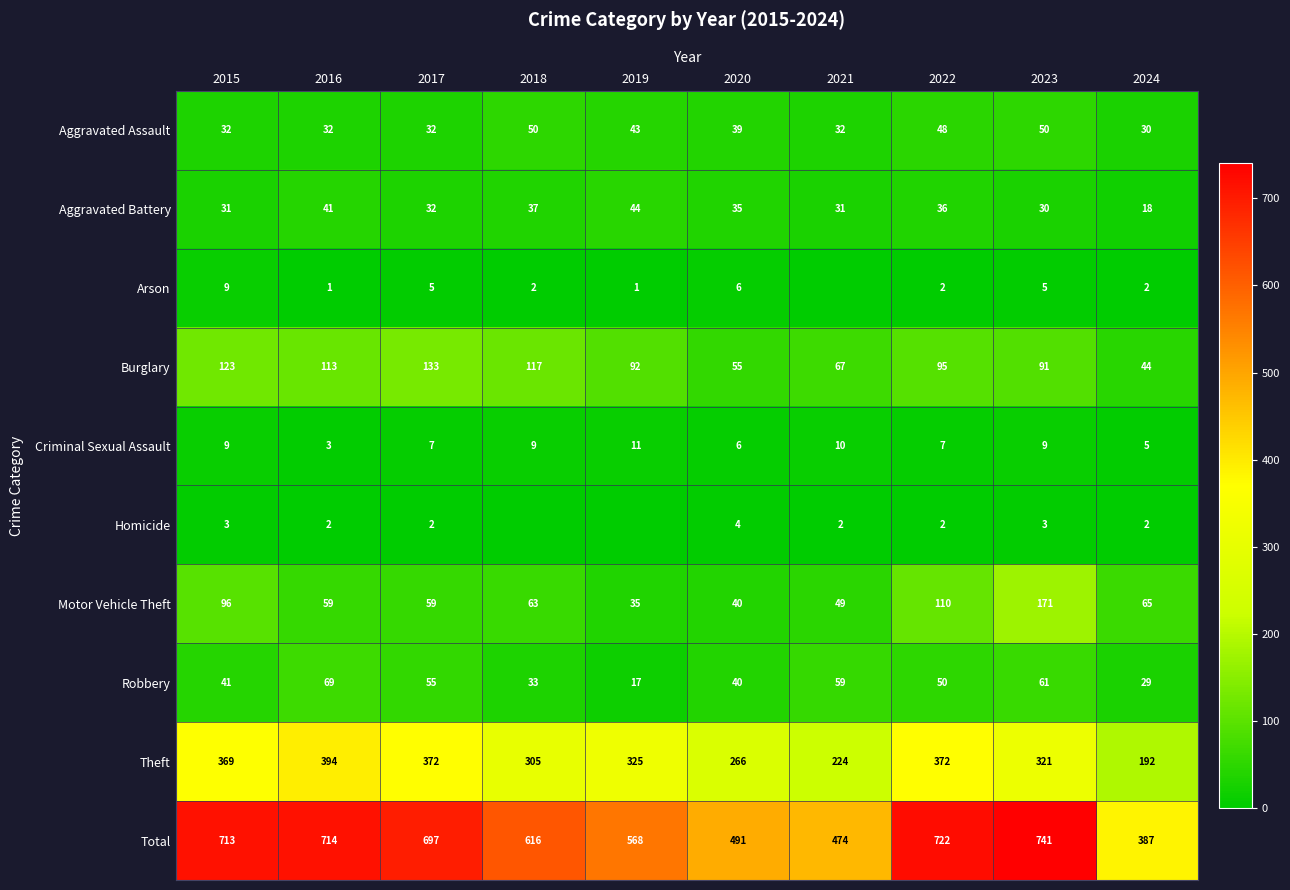

What is the difference between the highest and lowest values at 2015?

710